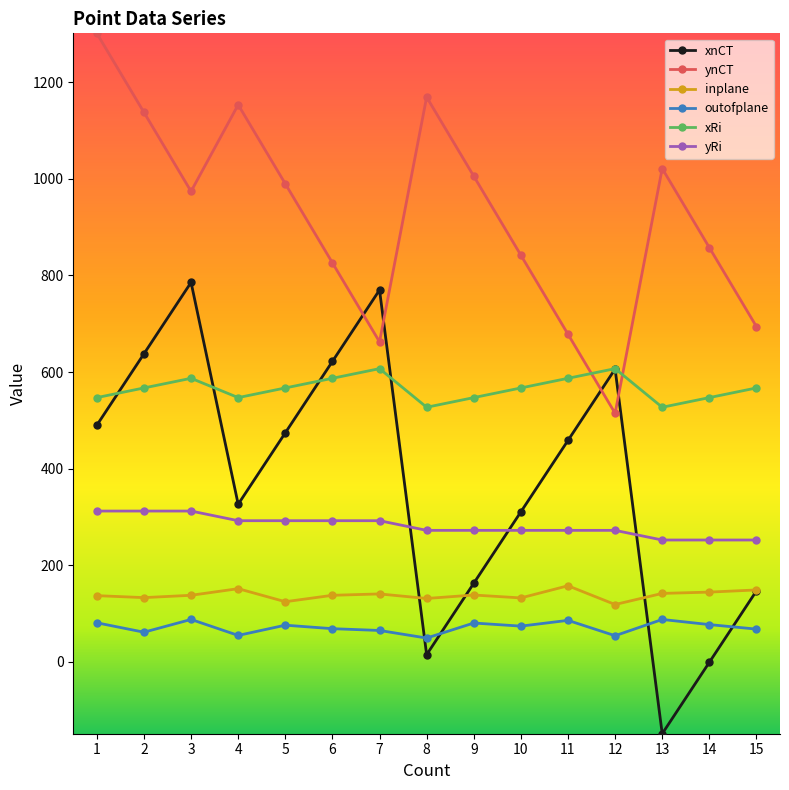

Is it true that xnCT equals 606.2 at 12?

True